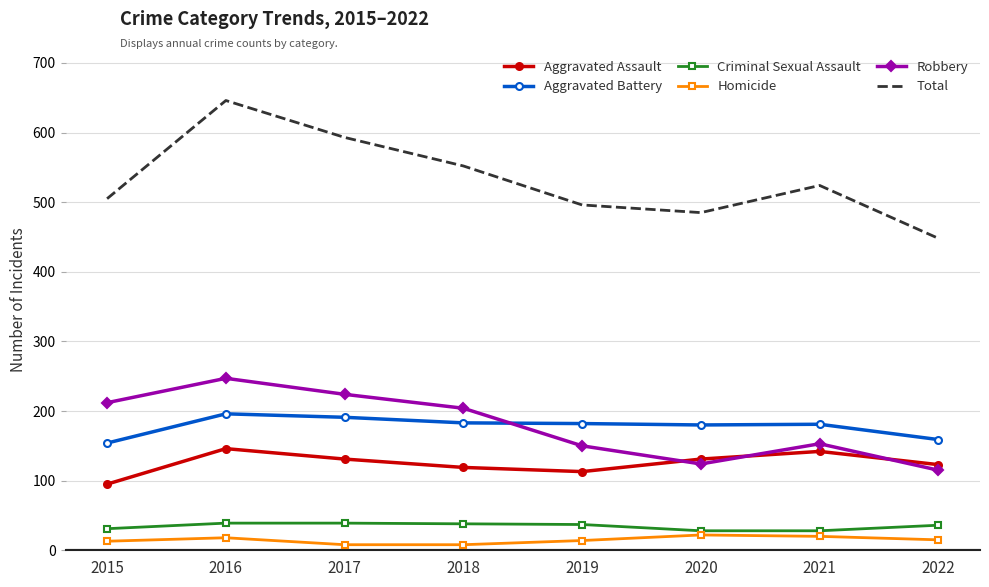

List the series in order of their peak value, highest first.

Total, Robbery, Aggravated Battery, Aggravated Assault, Criminal Sexual Assault, Homicide